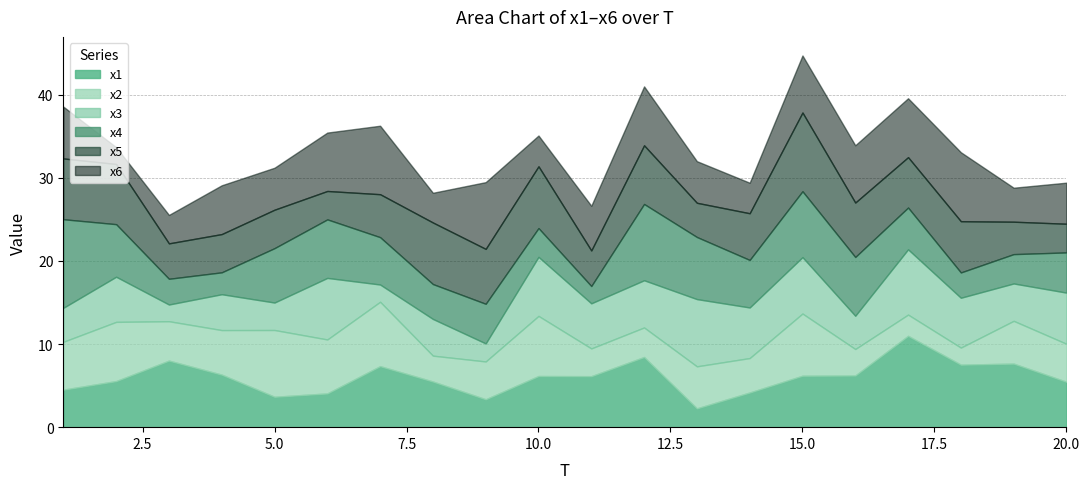

Which category has the highest value in the x6 series?

18